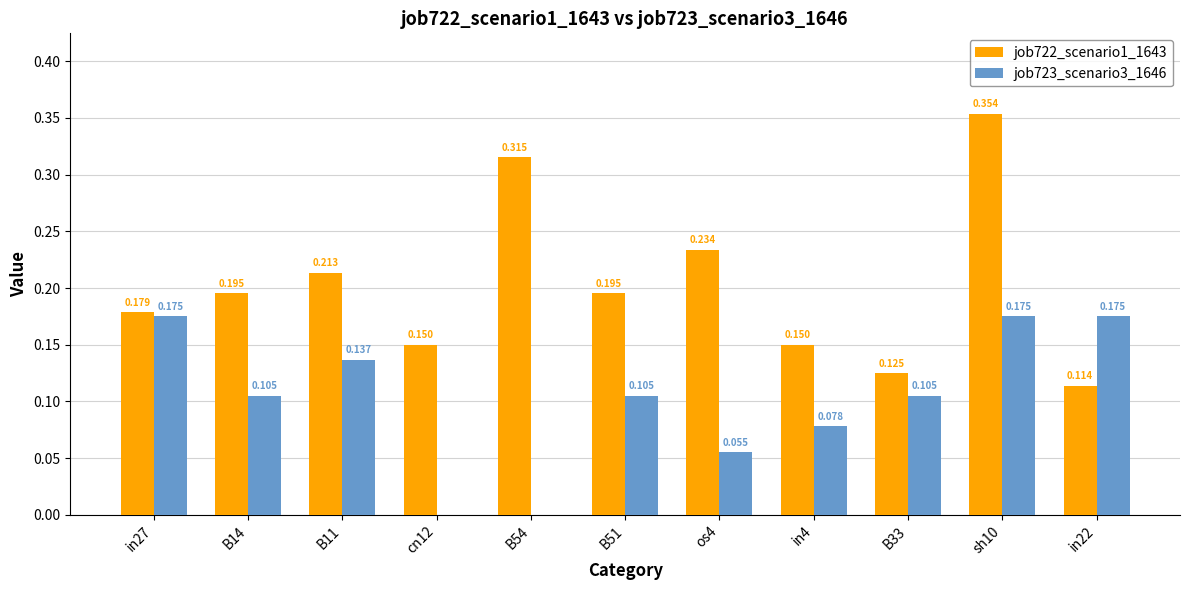

Is the value of job723_scenario3_1646 at B51 greater than the value of job722_scenario1_1643 at sh10?

No